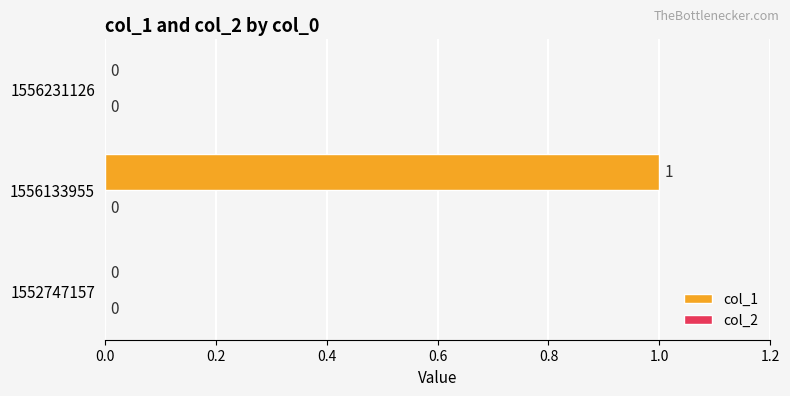

What is the change in value from 1552747157 to 1556133955?

+1